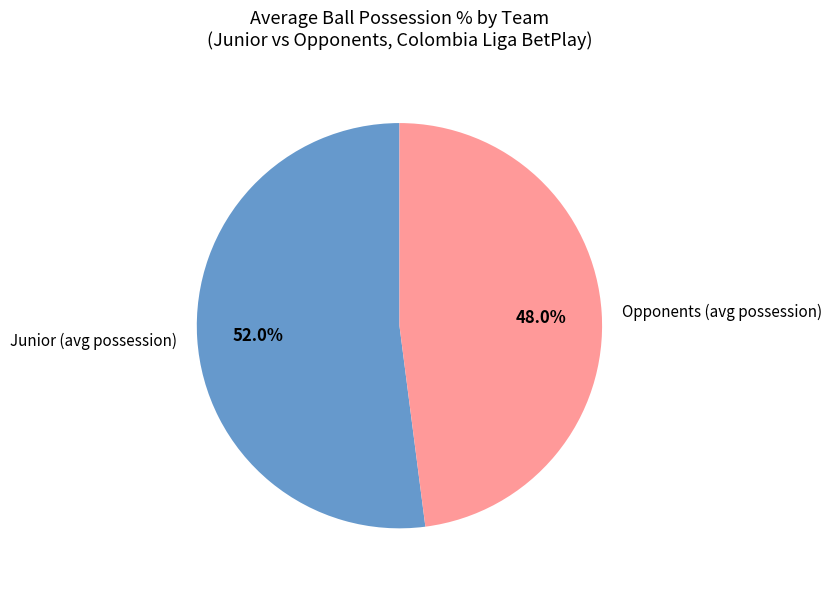

Which has a higher value, Junior (avg possession) or Opponents (avg possession)?

Junior (avg possession)